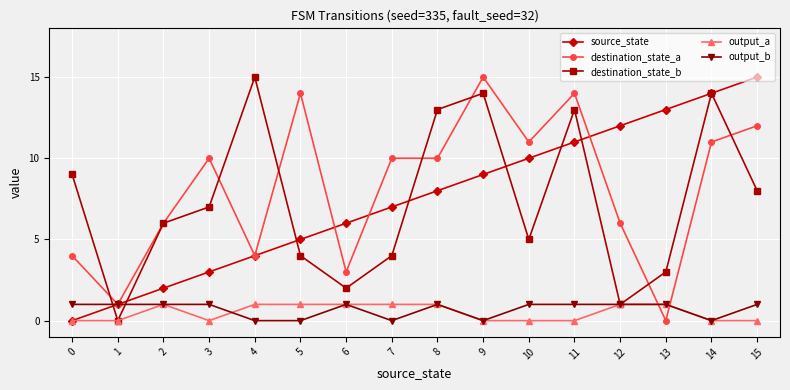

The destination_state_b series shows 13 at 11. True or false?

True